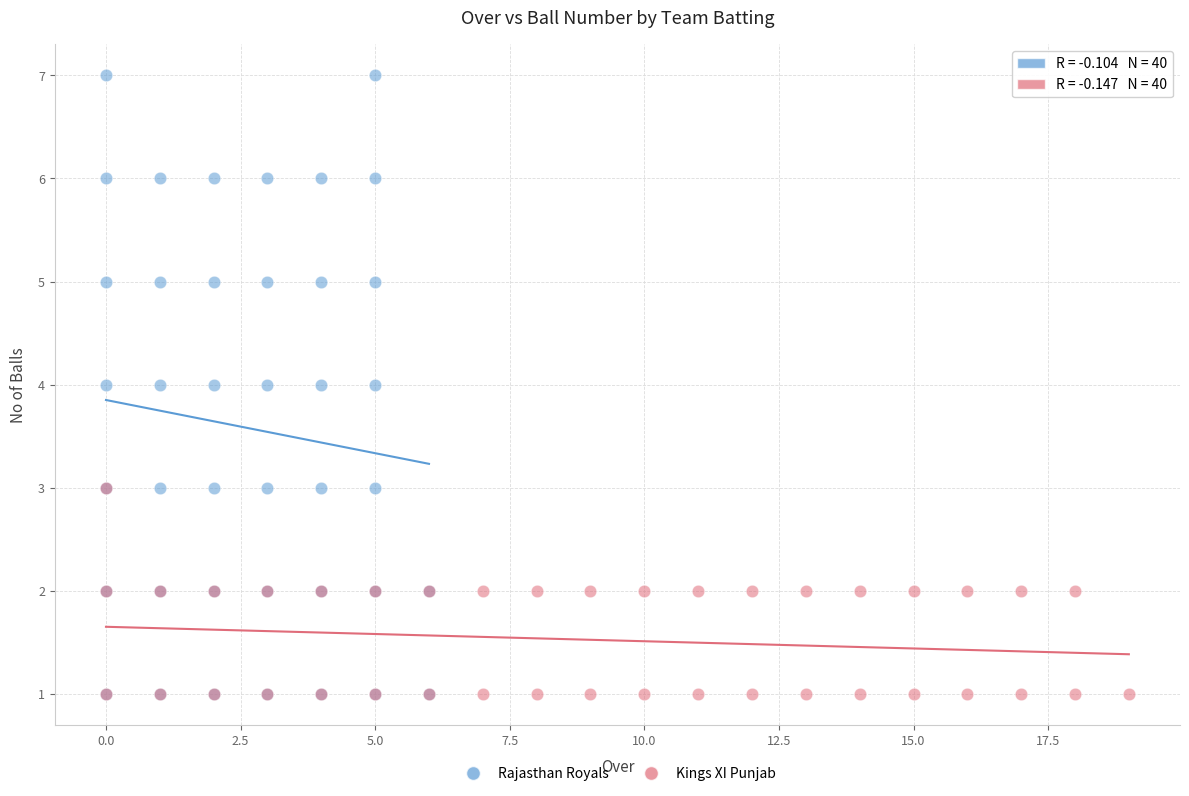

What are all the series names shown in the legend?

Rajasthan Royals, Kings XI Punjab